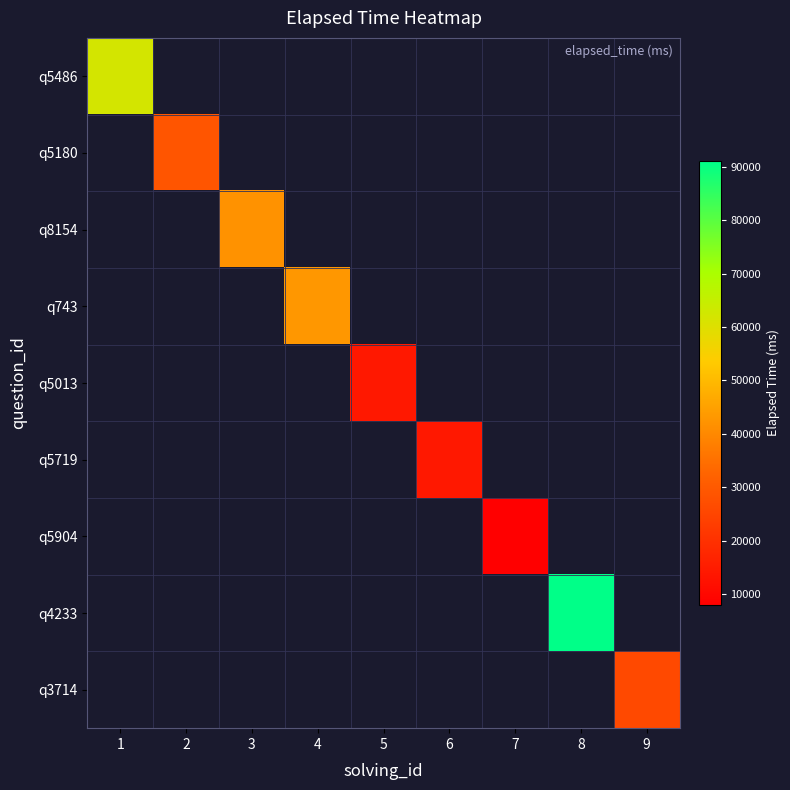

Rank the series by their maximum value, from lowest to highest.

q5904, q5013, q5719, q3714, q5180, q8154, q743, q5486, q4233